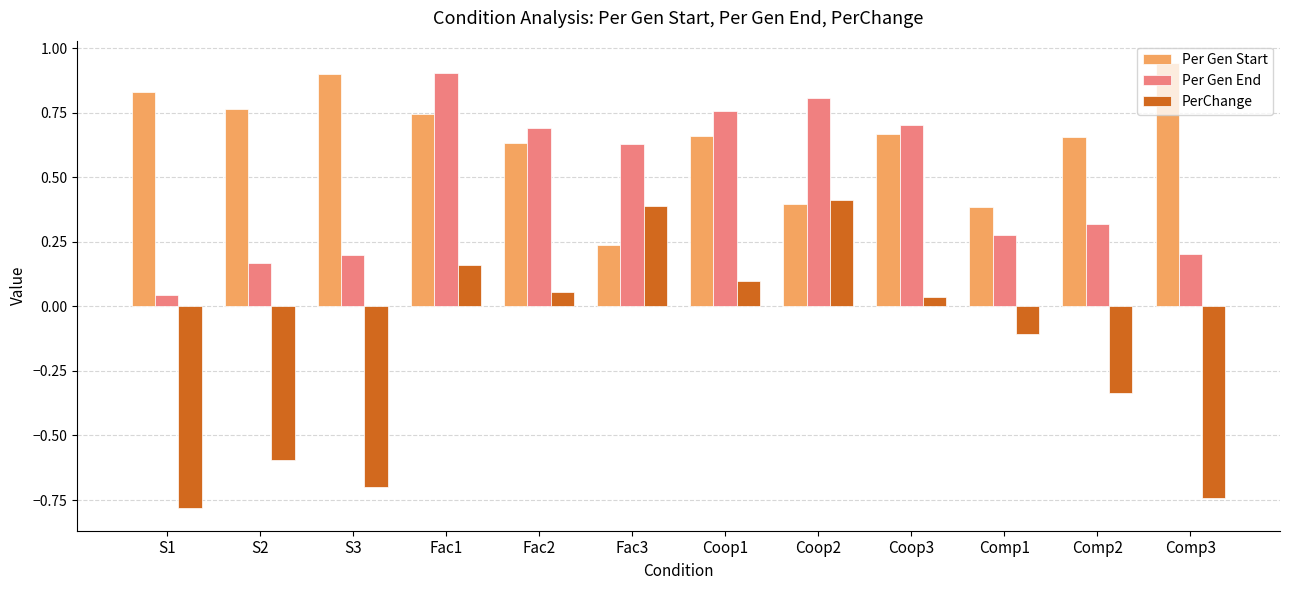

Which series has the largest range (max minus min)?

PerChange